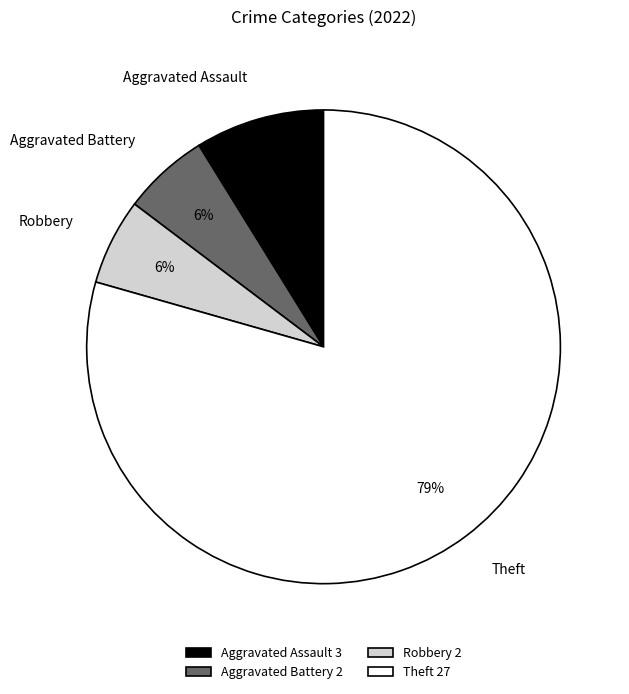

What is the majority slice?

Theft